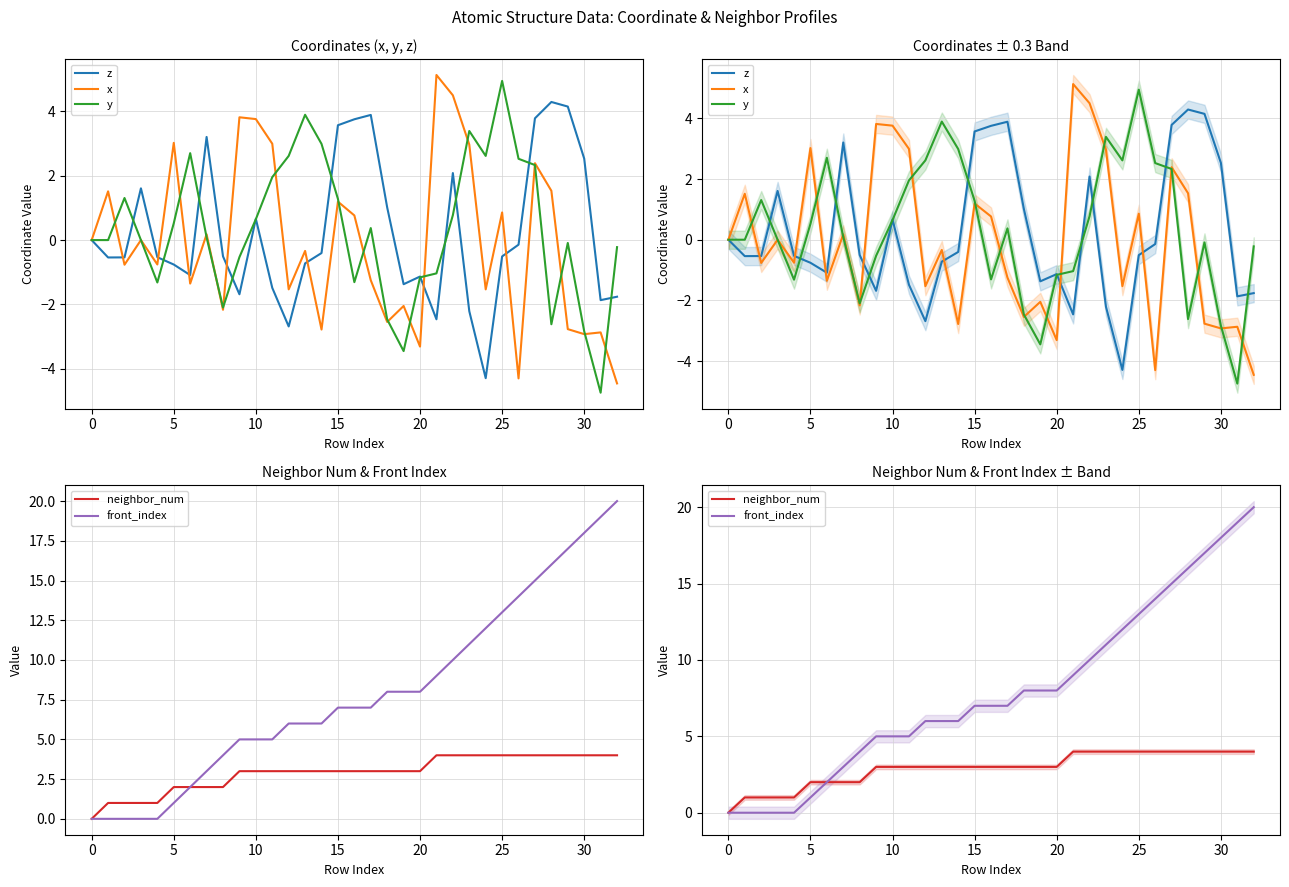

List the series in order of their peak value, highest first.

front_index, x, y, z, neighbor_num